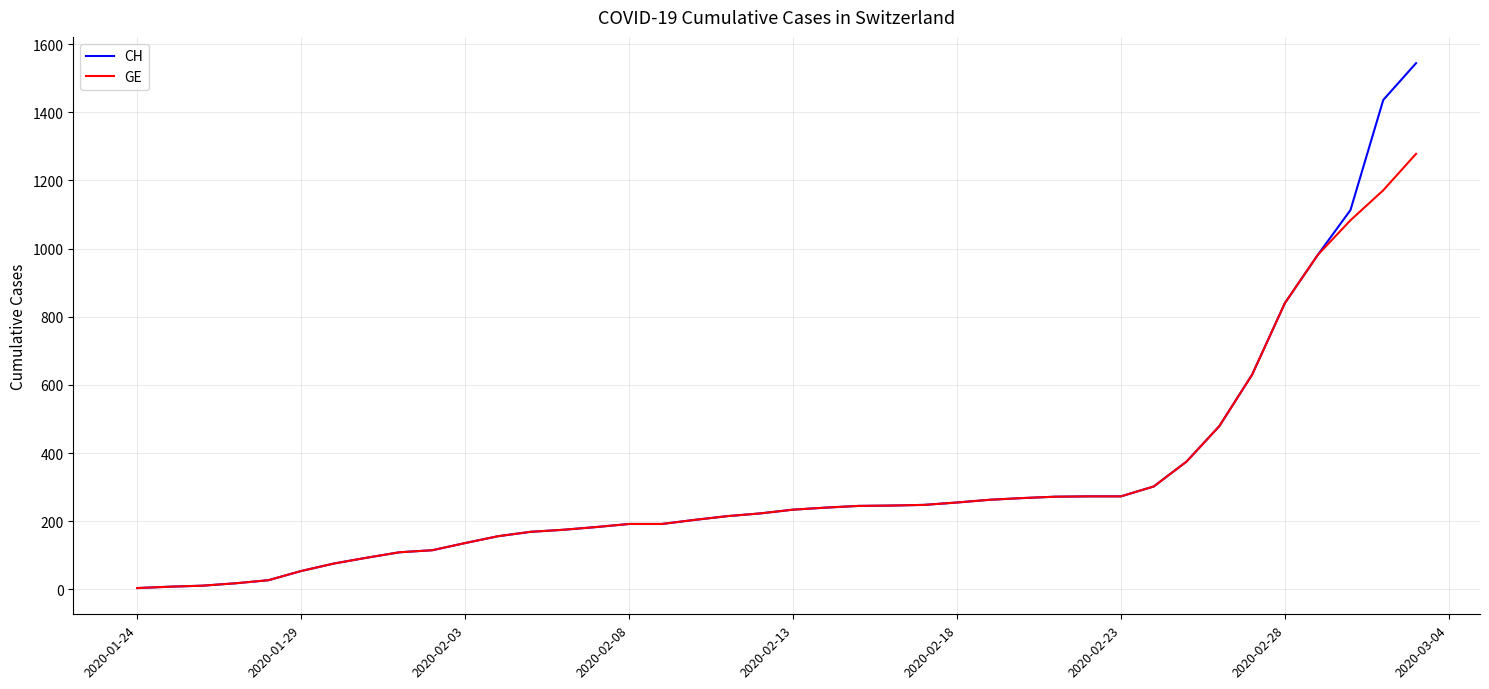

What is the maximum value for GE?

1278